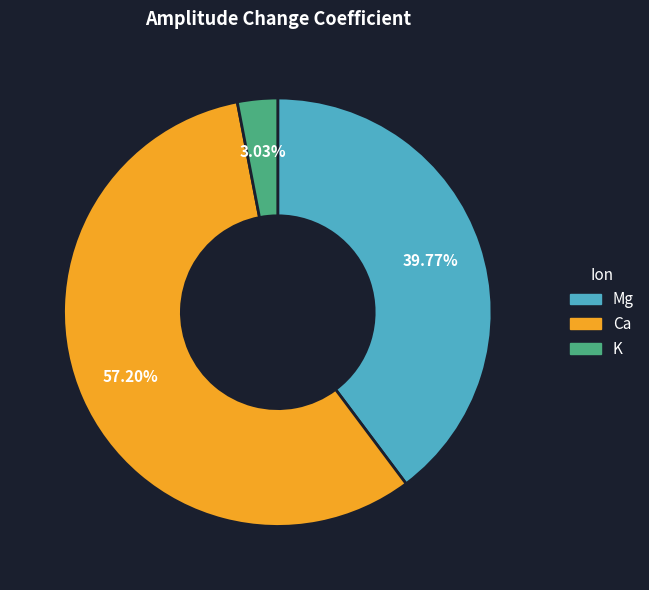

What percentage is the K slice, to the nearest percent?

3%